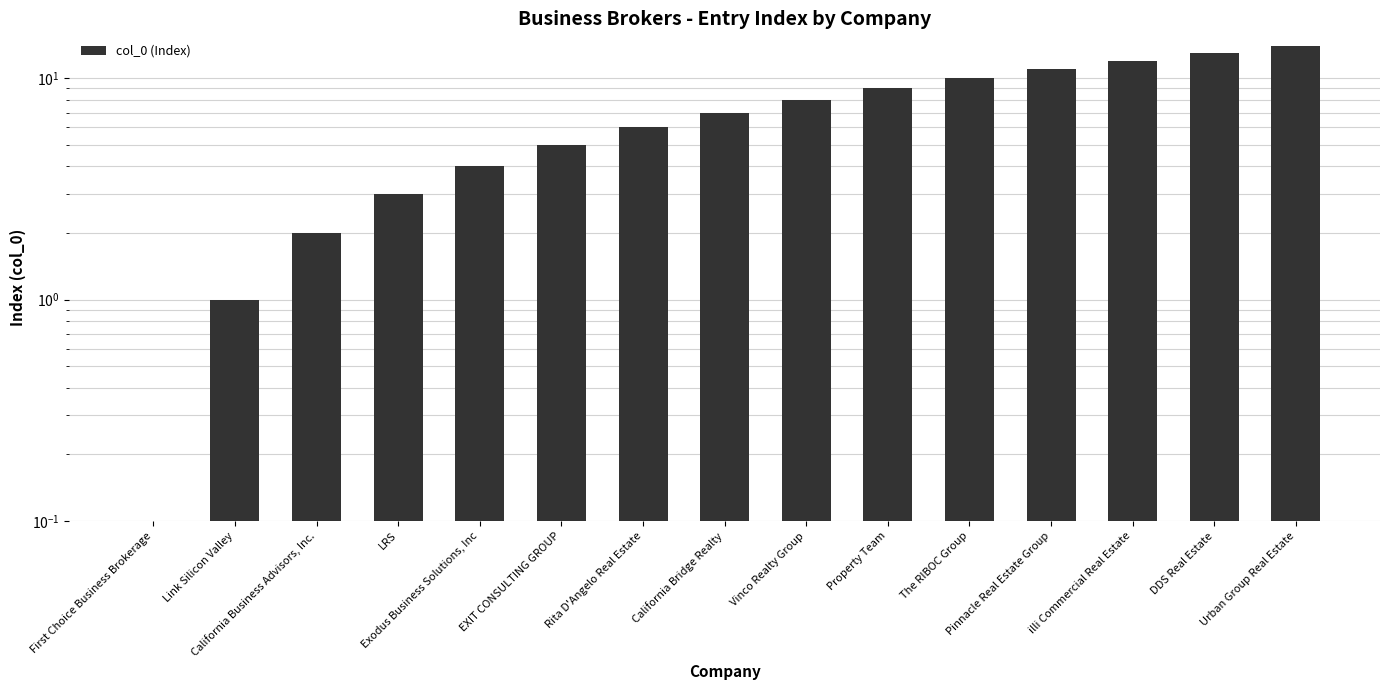

What is the sum of all values?

105